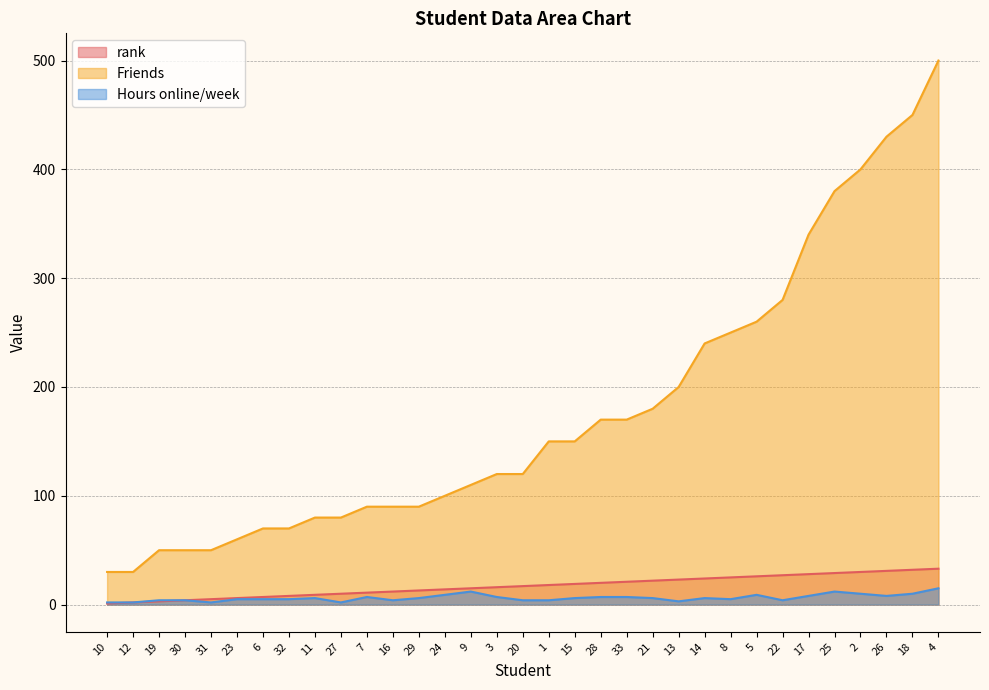

How many interior local peaks does the Hours online/week series have?

6